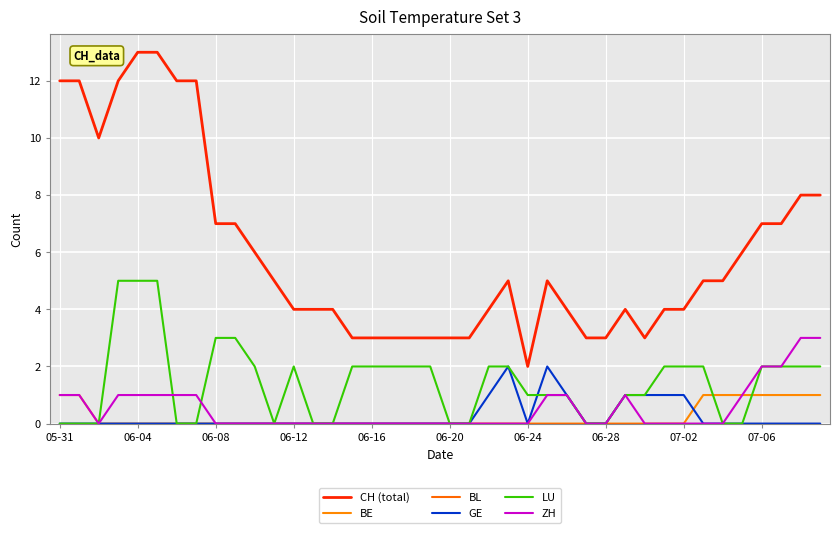

What is the lowest value of the CH (total) series?

2